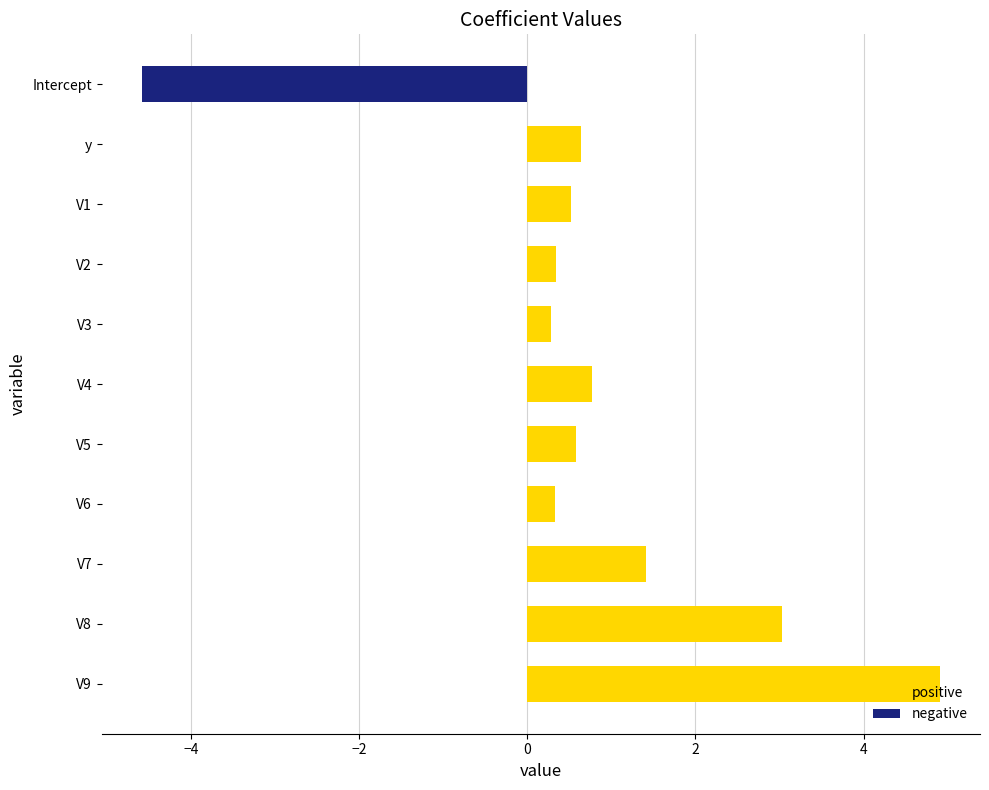

Rank the series at V3 from highest to lowest value.

positive, negative